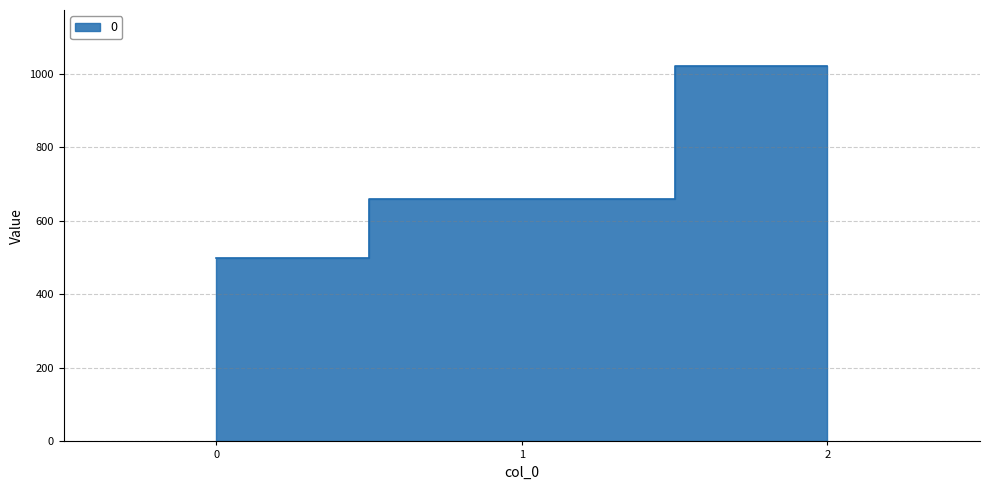

What is the ratio of the value at 0 to the value at 2?

0.5